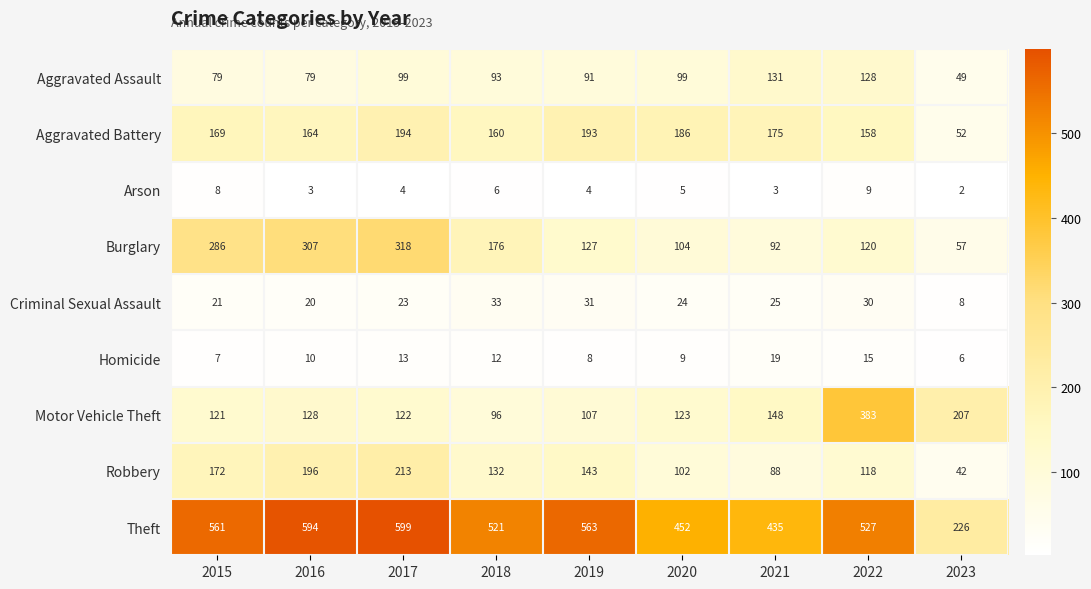

At how many categories does at least one series exceed 273?

8